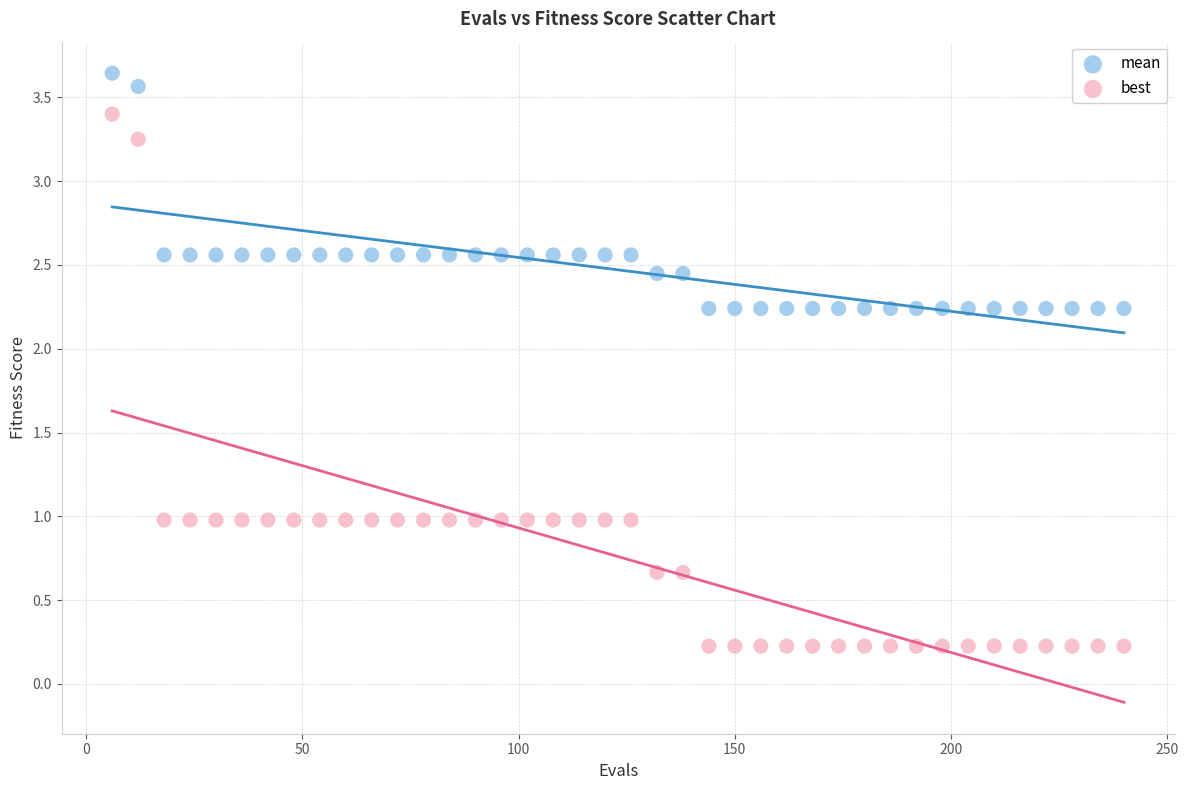

Which series contains the lowest Y value?

best